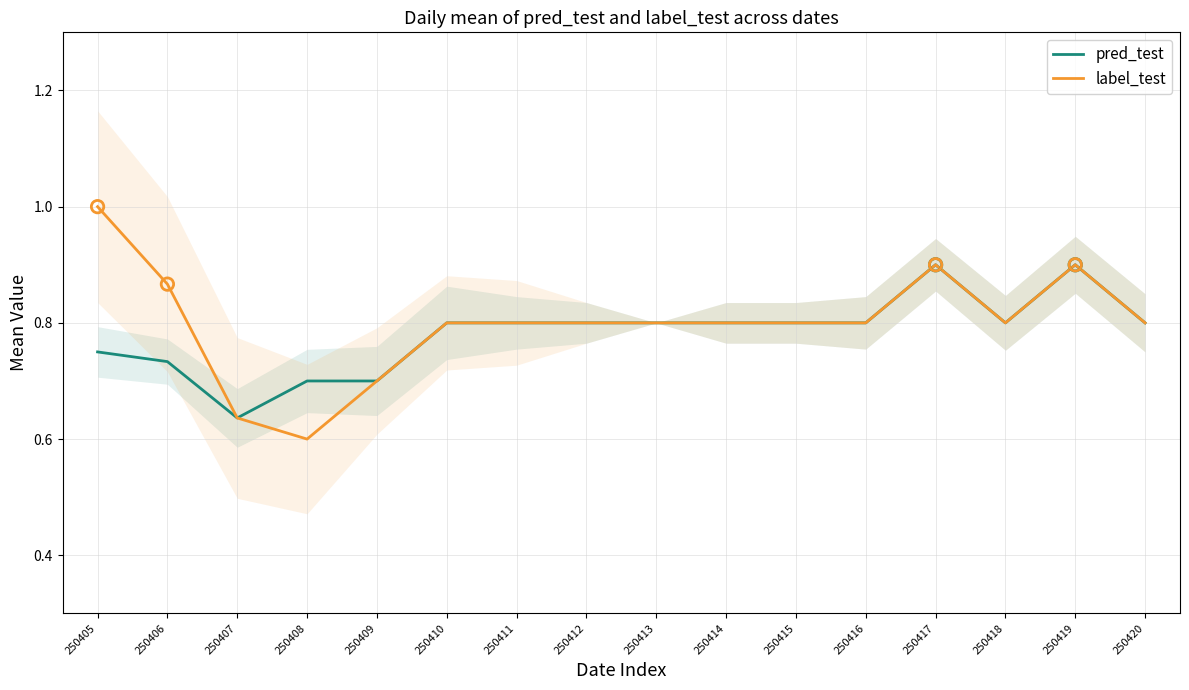

At how many categories does at least one series exceed 0?

16